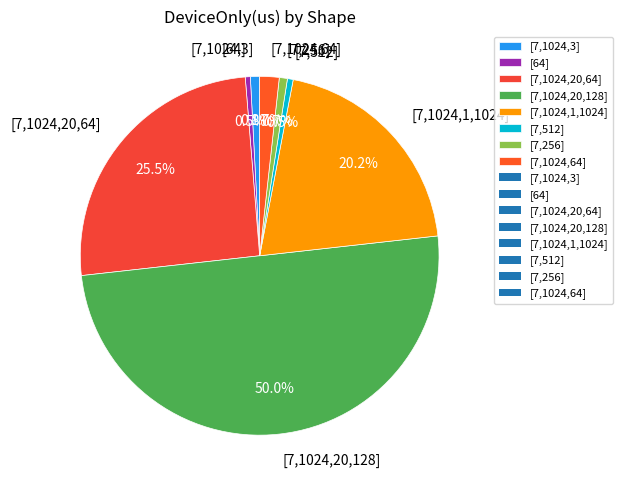

To the nearest percent, what is the combined percentage of [7,1024,20,64] and [7,1024,3]?

26%